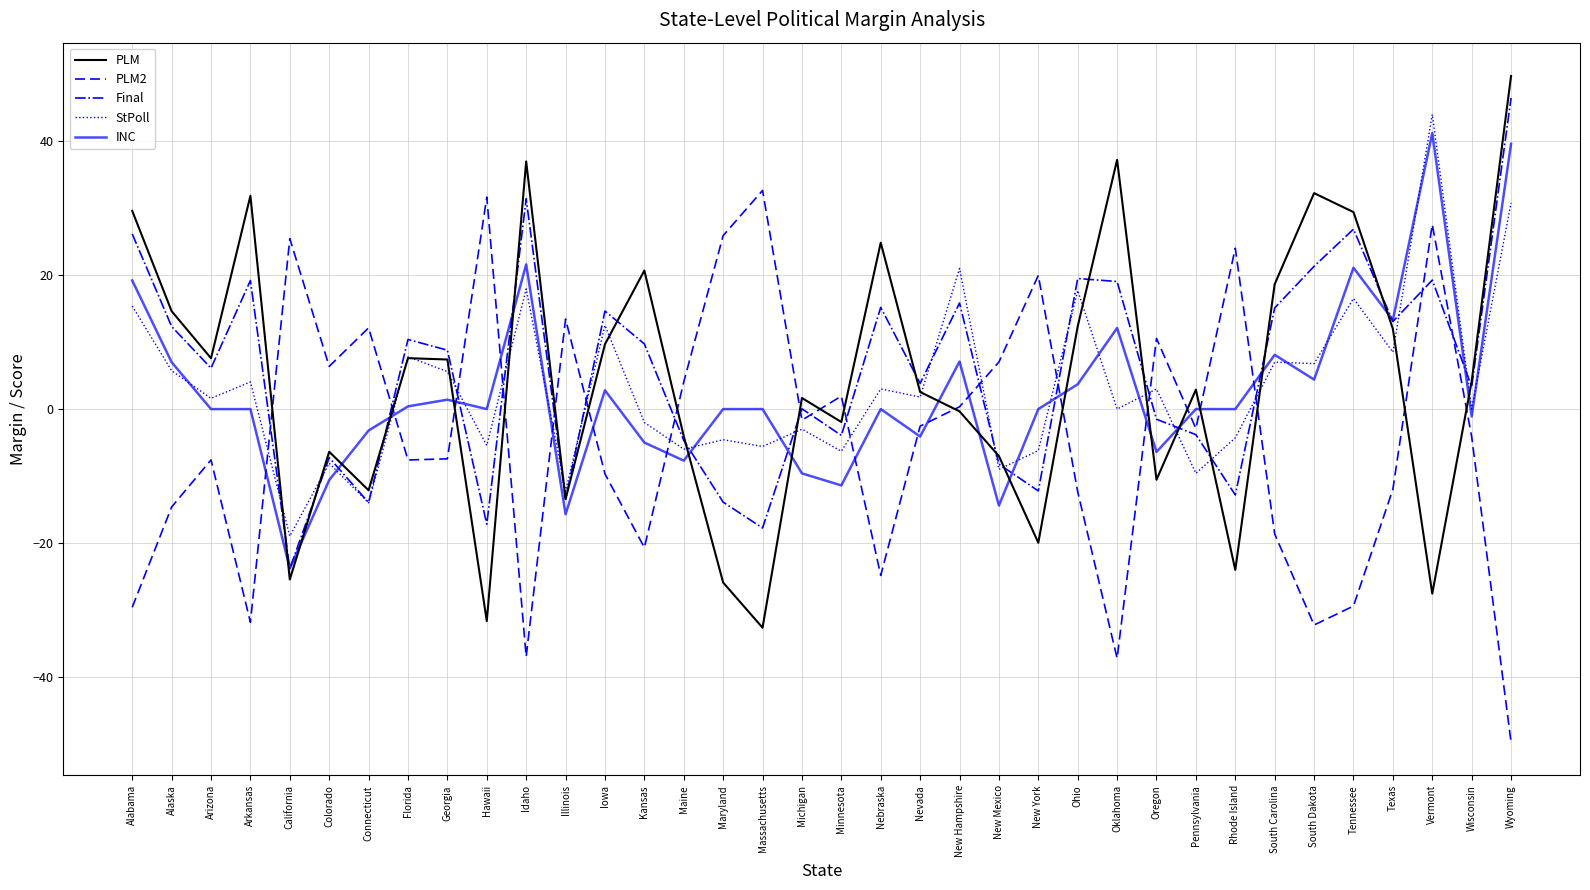

What is the total value across all series at Texas?

34.9